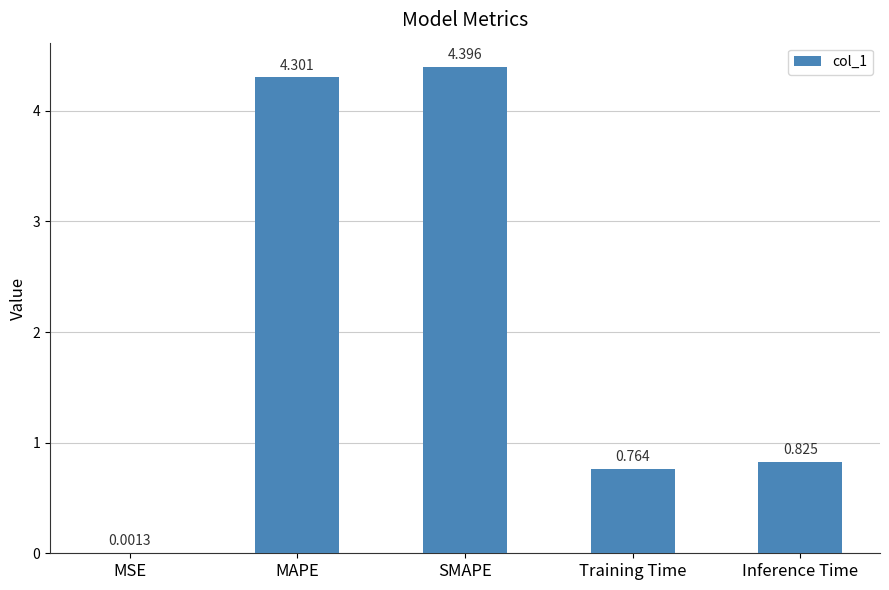

What is the change in value from SMAPE to Training Time?

-3.6